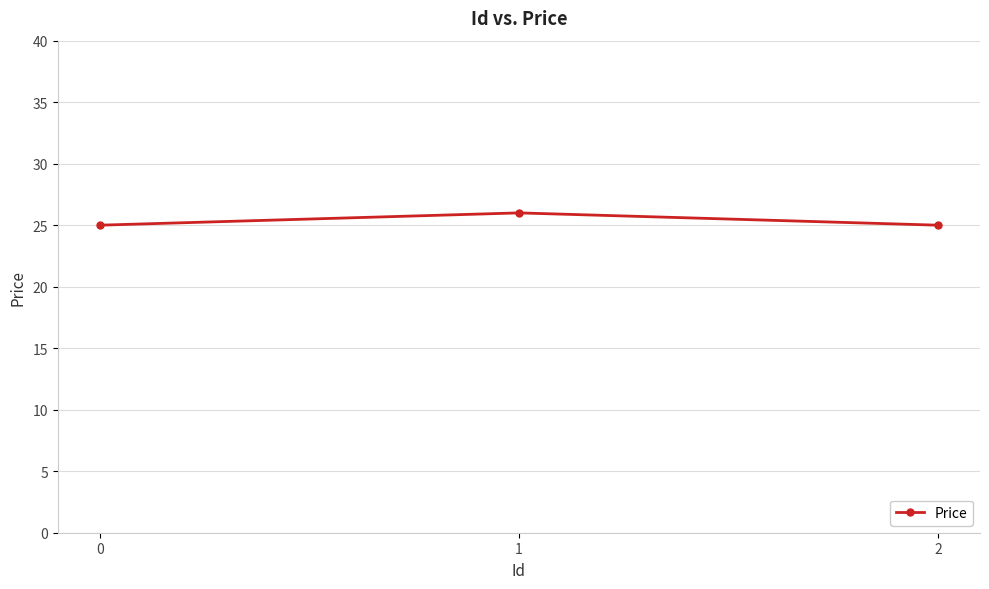

What is the ratio of the value at 0 to the value at 1?

1.0